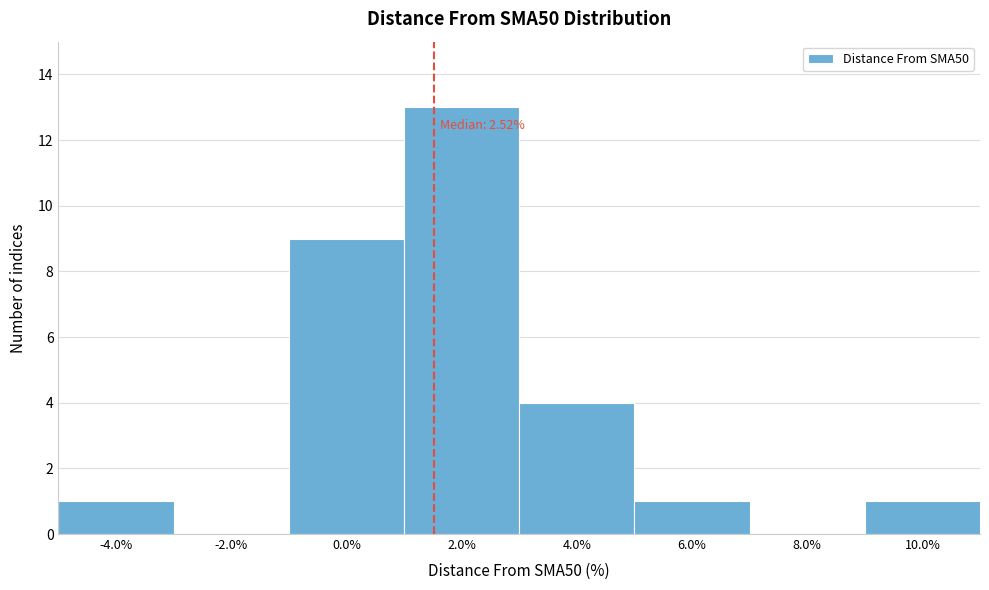

Which has a higher value, 4.0% or 2.0%?

2.0%